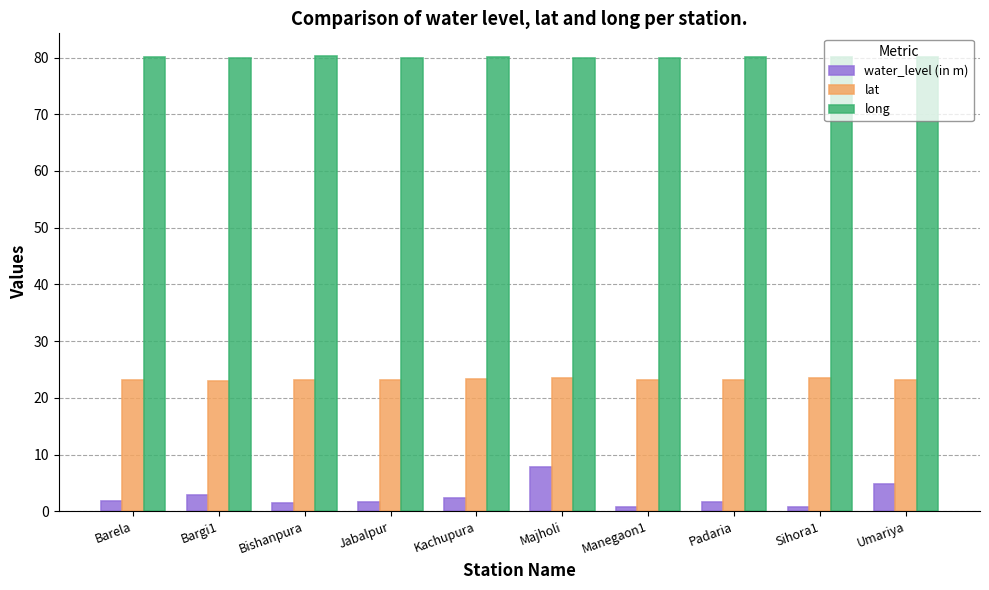

Read the long value at Umariya.

80.1